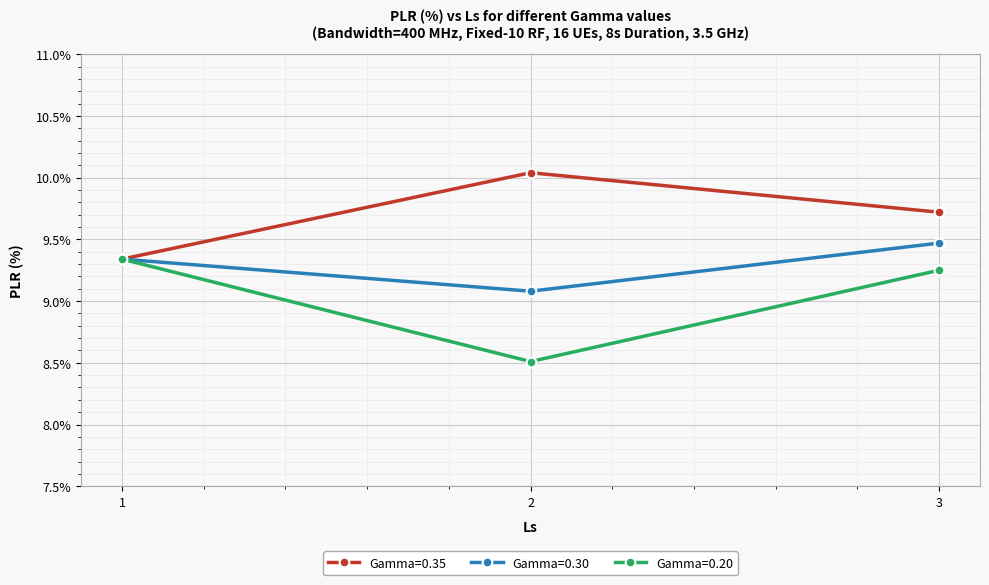

What is the highest value of the Gamma=0.30 series?

9.5